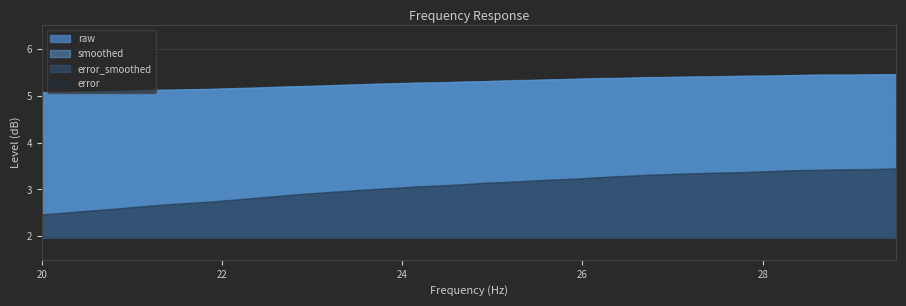

What is the average value of the error_smoothed series?

3.0